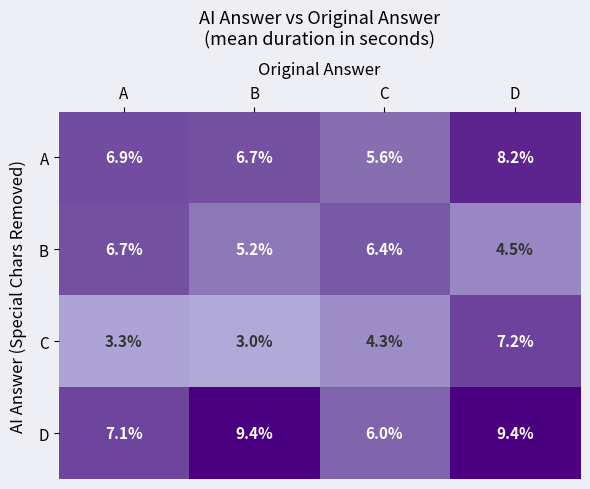

What is the spread (max minus min) of values at A?

3.8